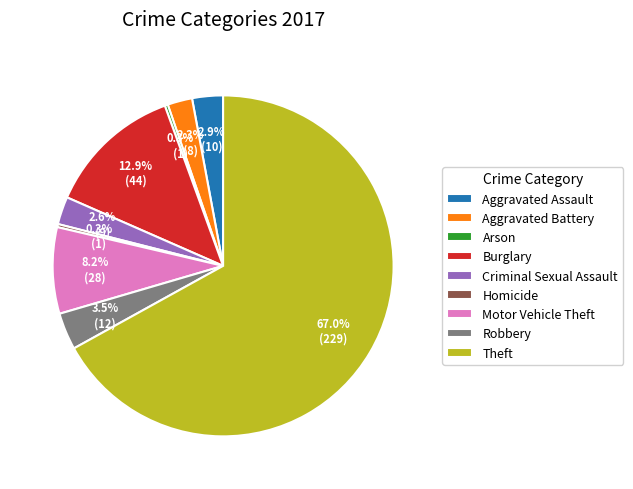

True or false: Aggravated Assault accounts for 18% of the total.

False